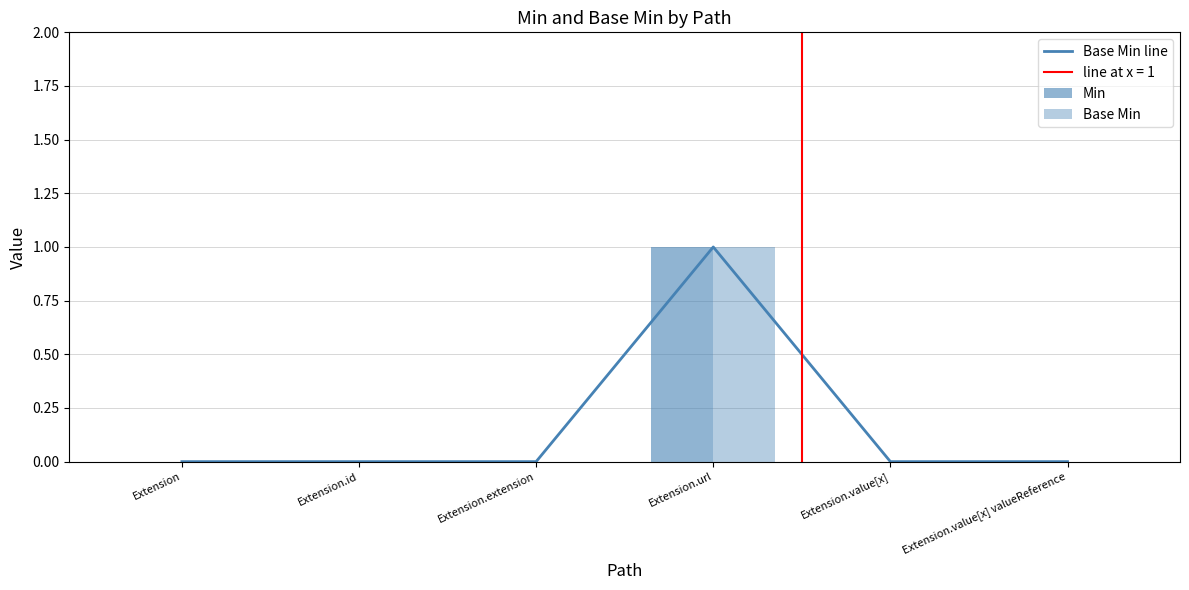

Reading right to left, what are all the values shown in this chart?

Base Min line: 0	0	1	0	0	0
Min: 0	0	1	0	0	0
Base Min: 0	0	1	0	0	0